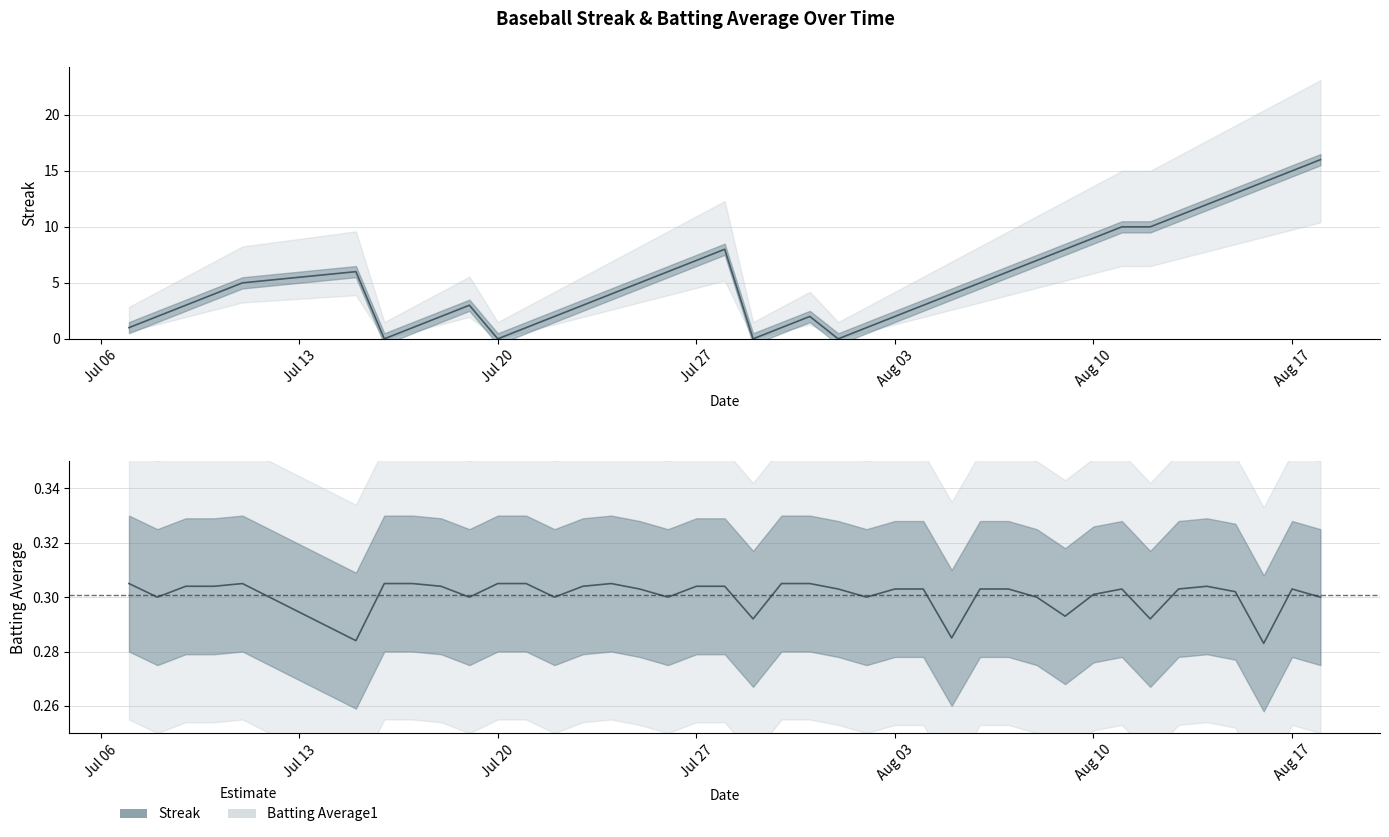

How many interior local valleys does the Batting Average1 series have?

11